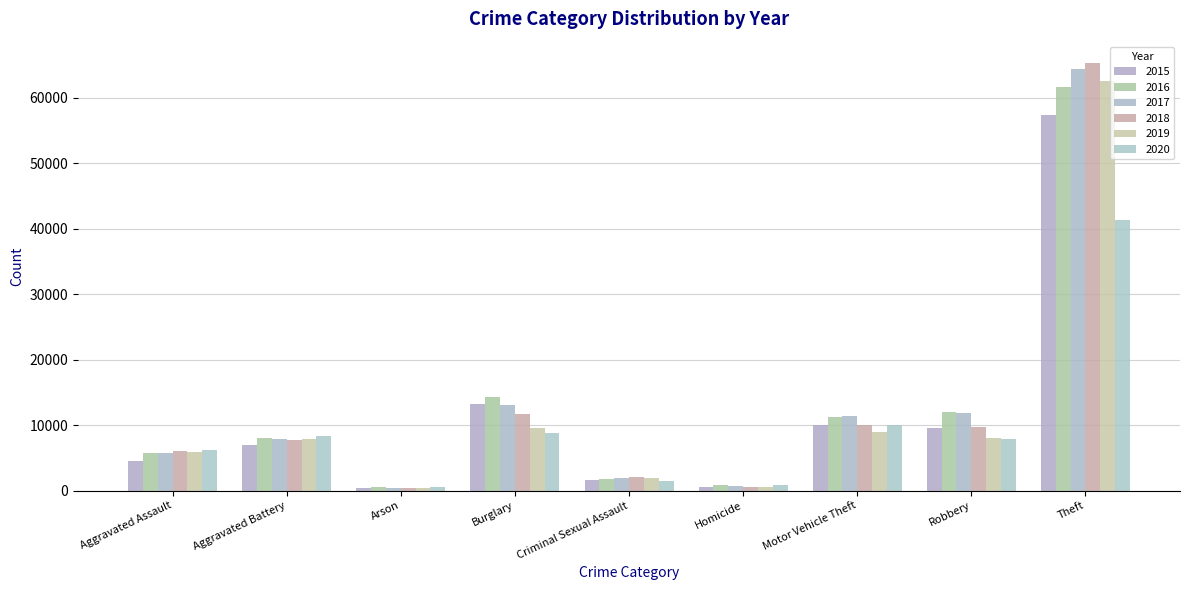

The 2020 series shows 213 at Arson. True or false?

False